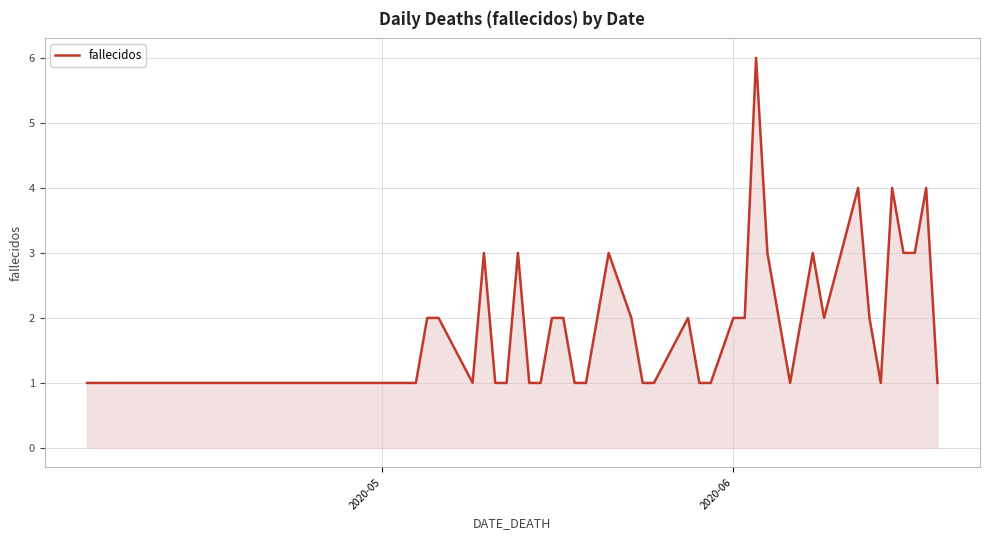

What is the sum of all values?

78